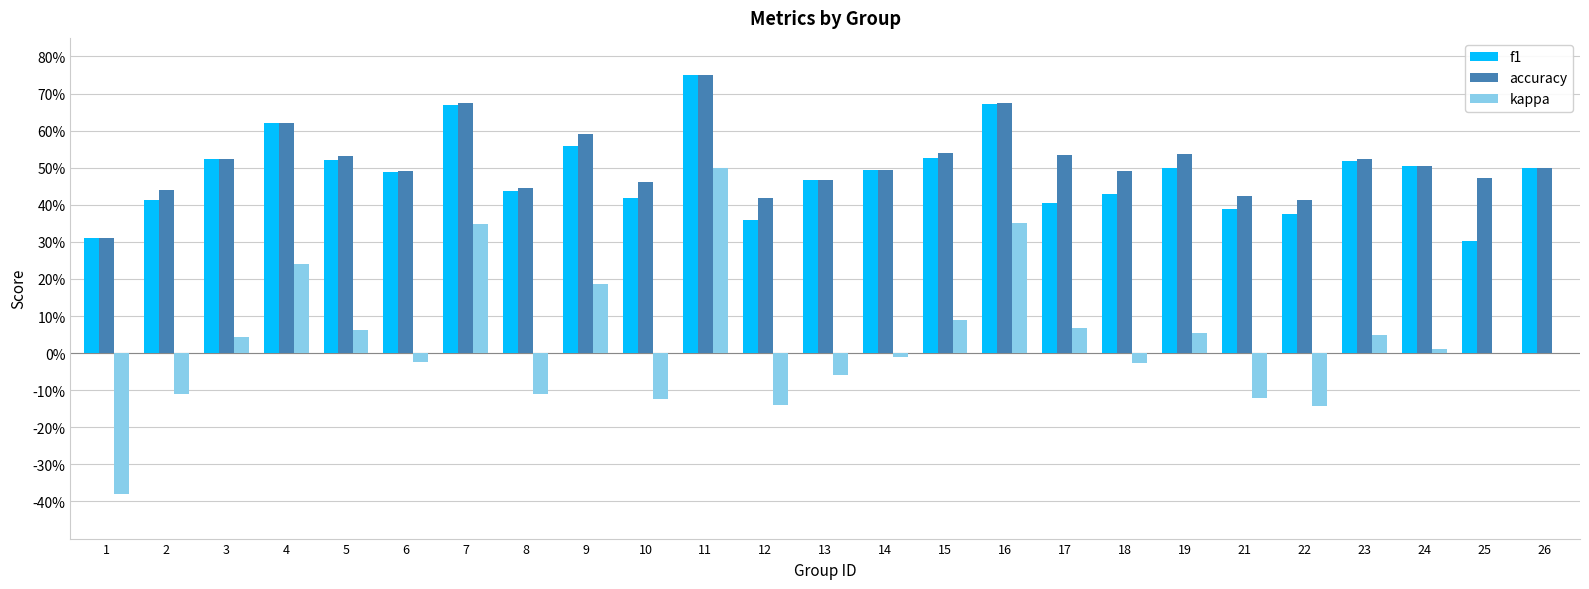

What is the maximum value shown in the chart?

0.8